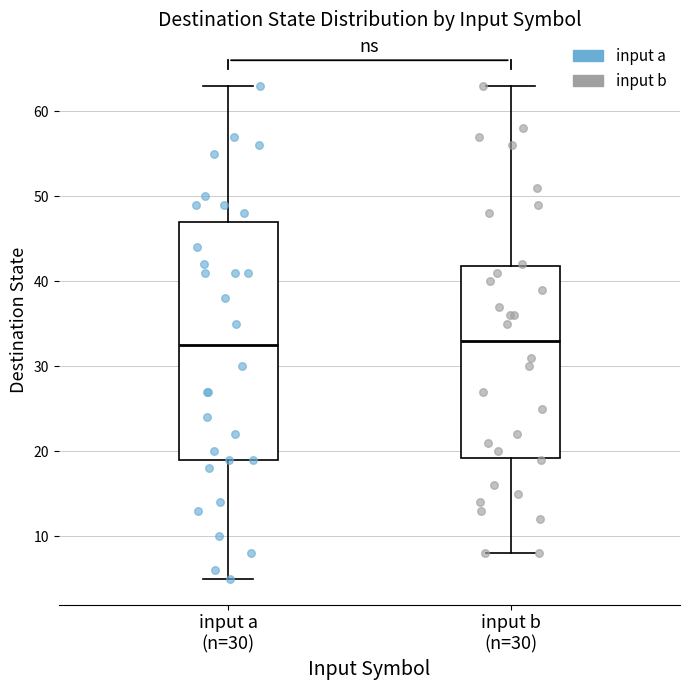

Where does the upper whisker of the box for input a (n=30) end on the y-axis? The values are not printed on the chart, so give them approximately, as read against the axis.

63